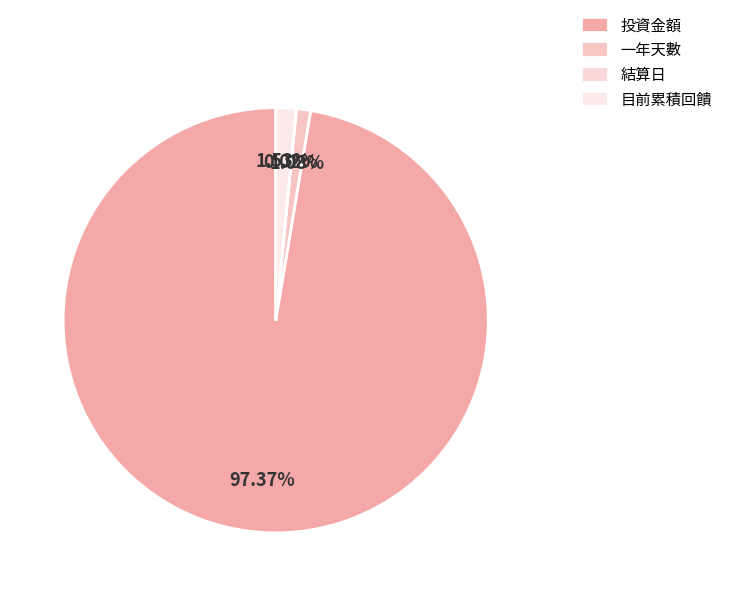

What is the change in value from 一年天數 to 目前累積回饋?

+154